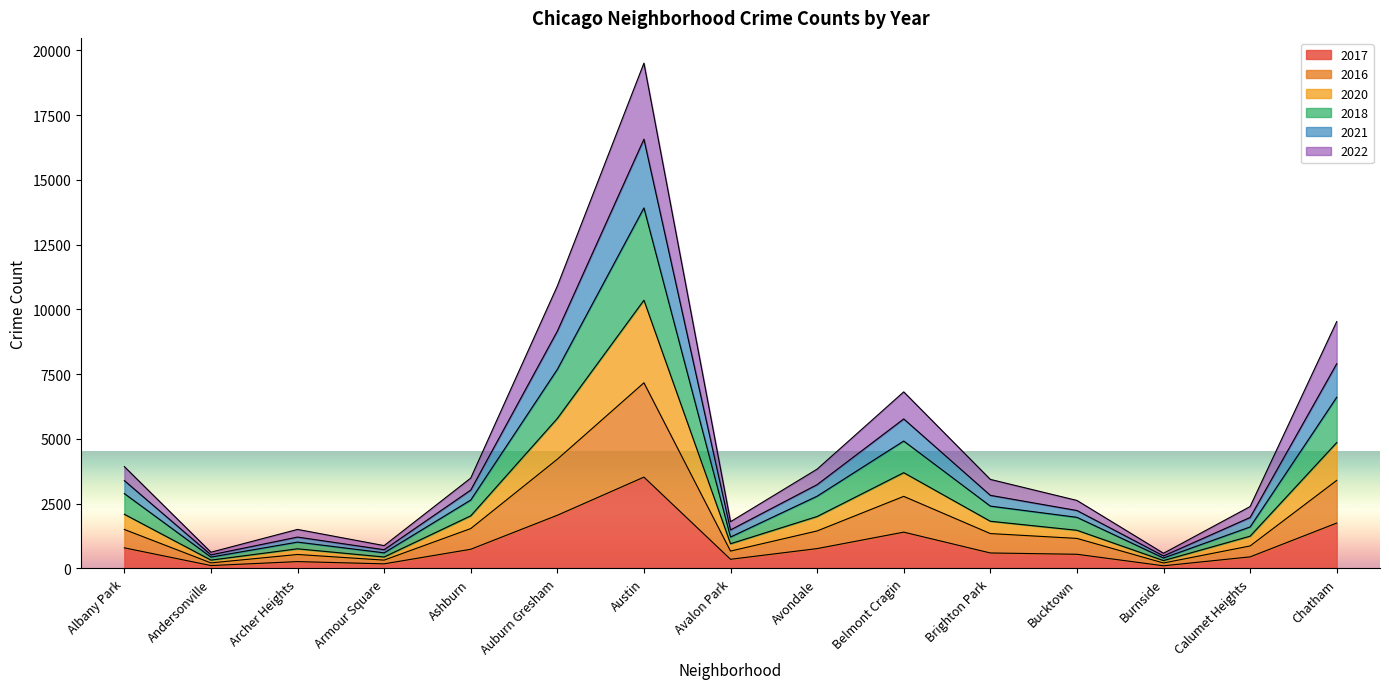

How many interior local valleys does the 2017 series have?

4